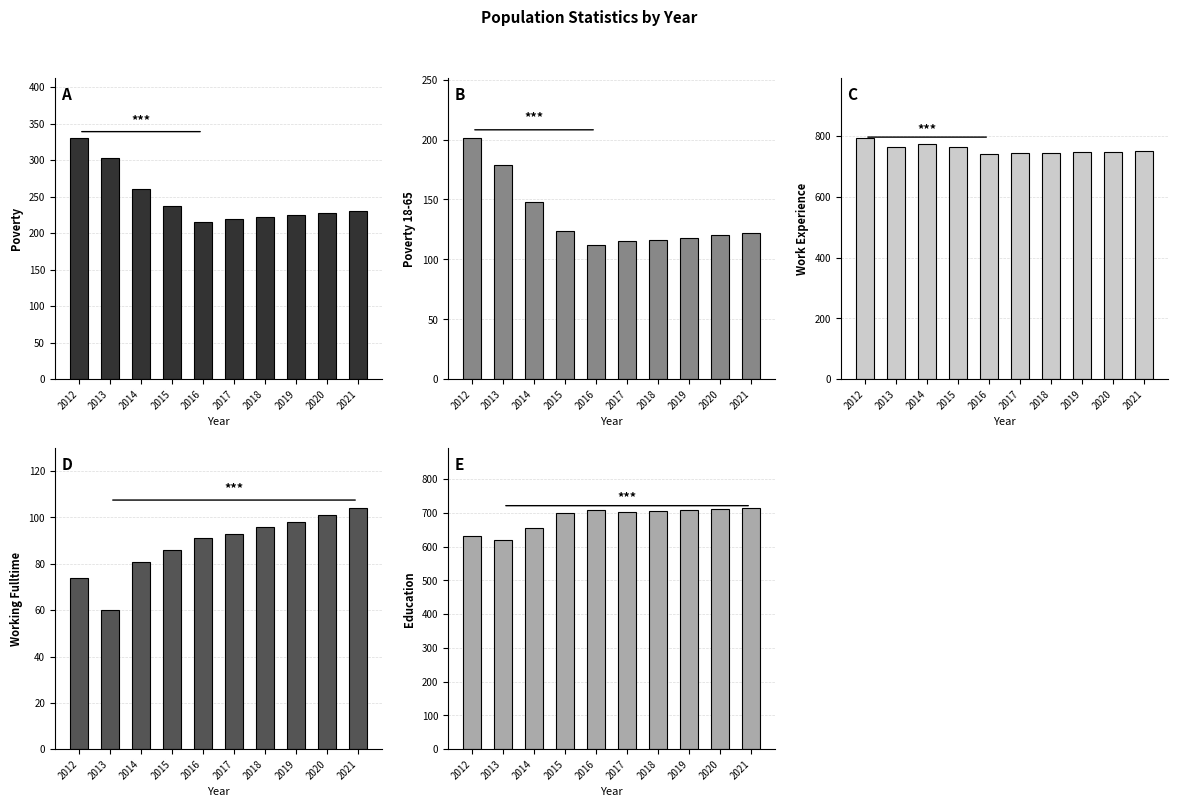

What is the difference between the highest and lowest values at 2014?

694